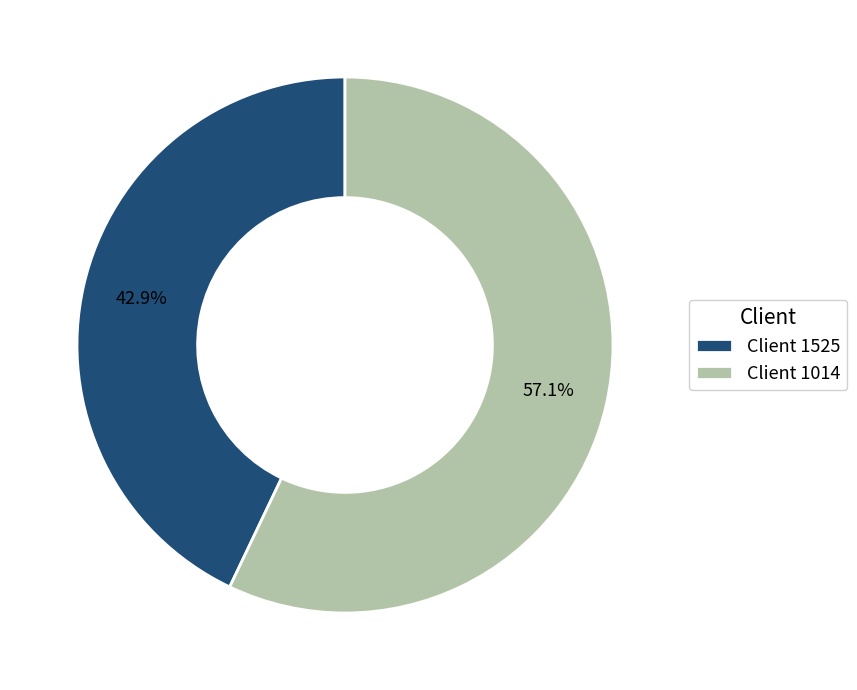

Which category has the smallest portion of the pie?

Client 1525